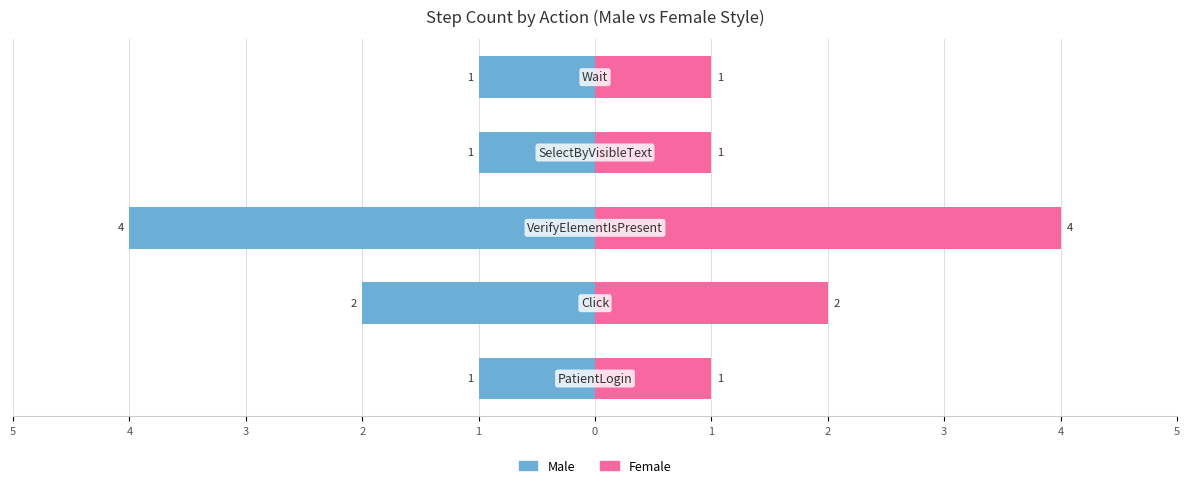

True or false: Male has a value of -2 at 2.

False